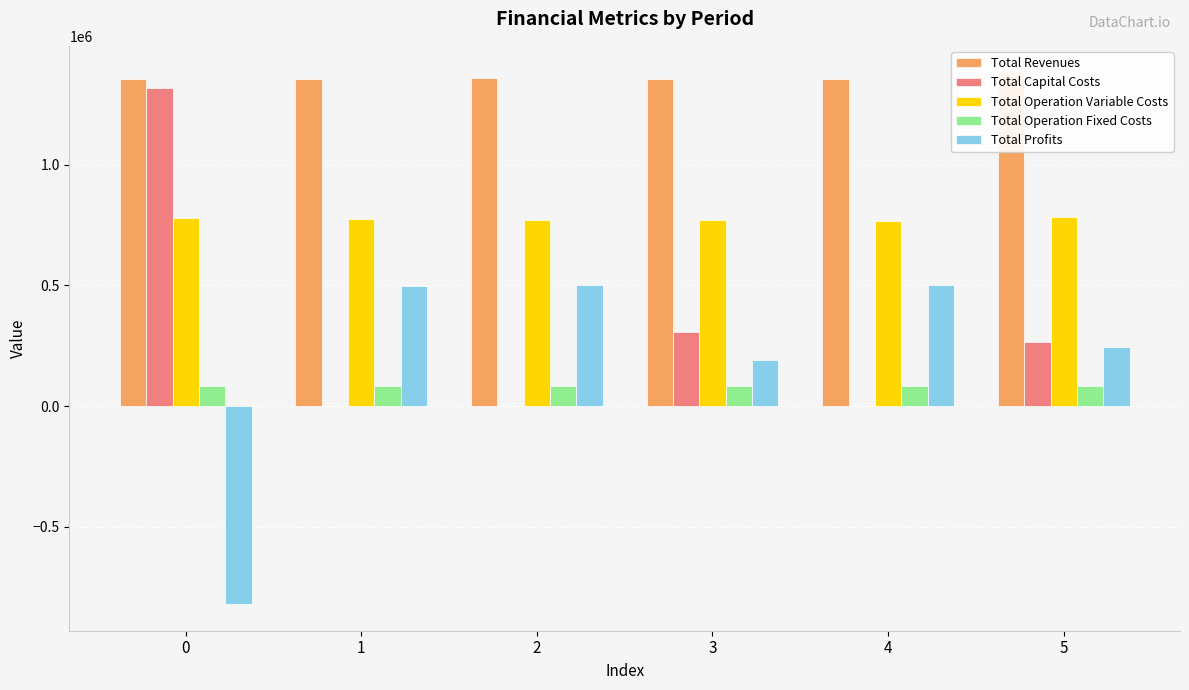

What is the difference between the maximum and minimum values in the Total Capital Costs series?

1315952.0